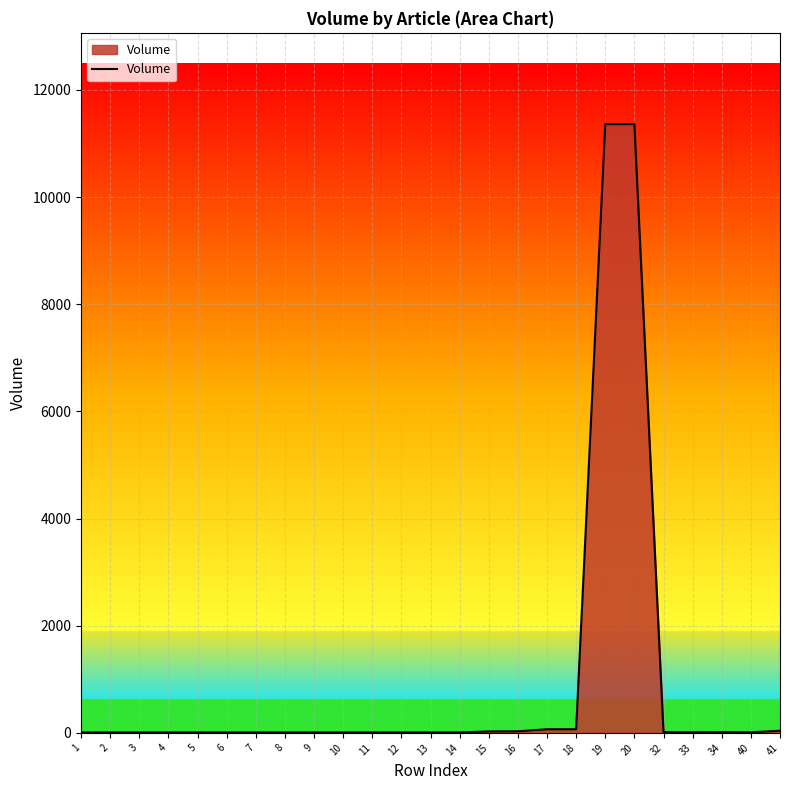

How many distinct data groups are displayed?

1